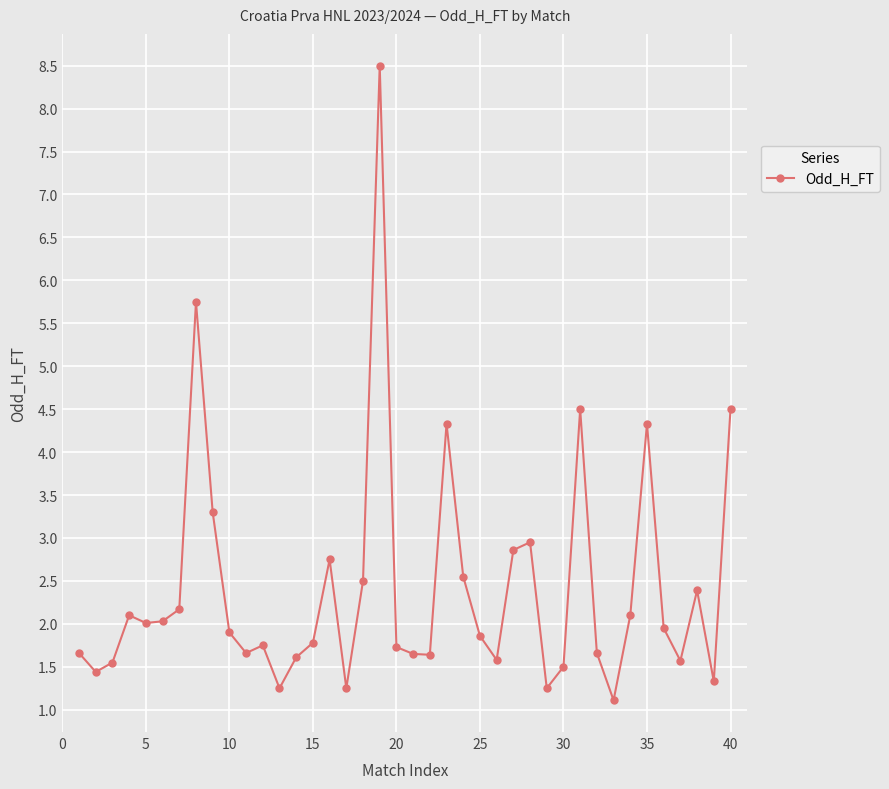

What is the value of the 11th point from the left?

1.7